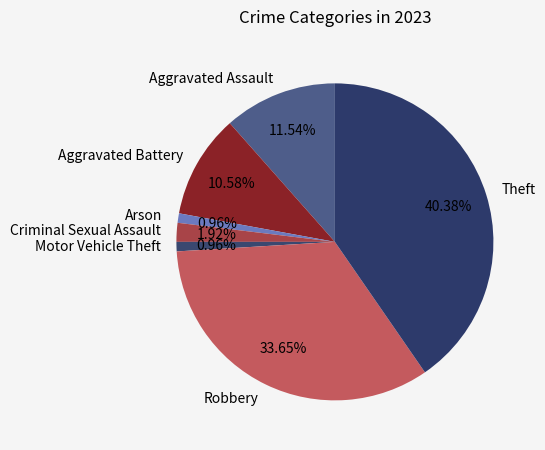

To the nearest percent, what is the combined percentage of Theft and Aggravated Battery?

51%